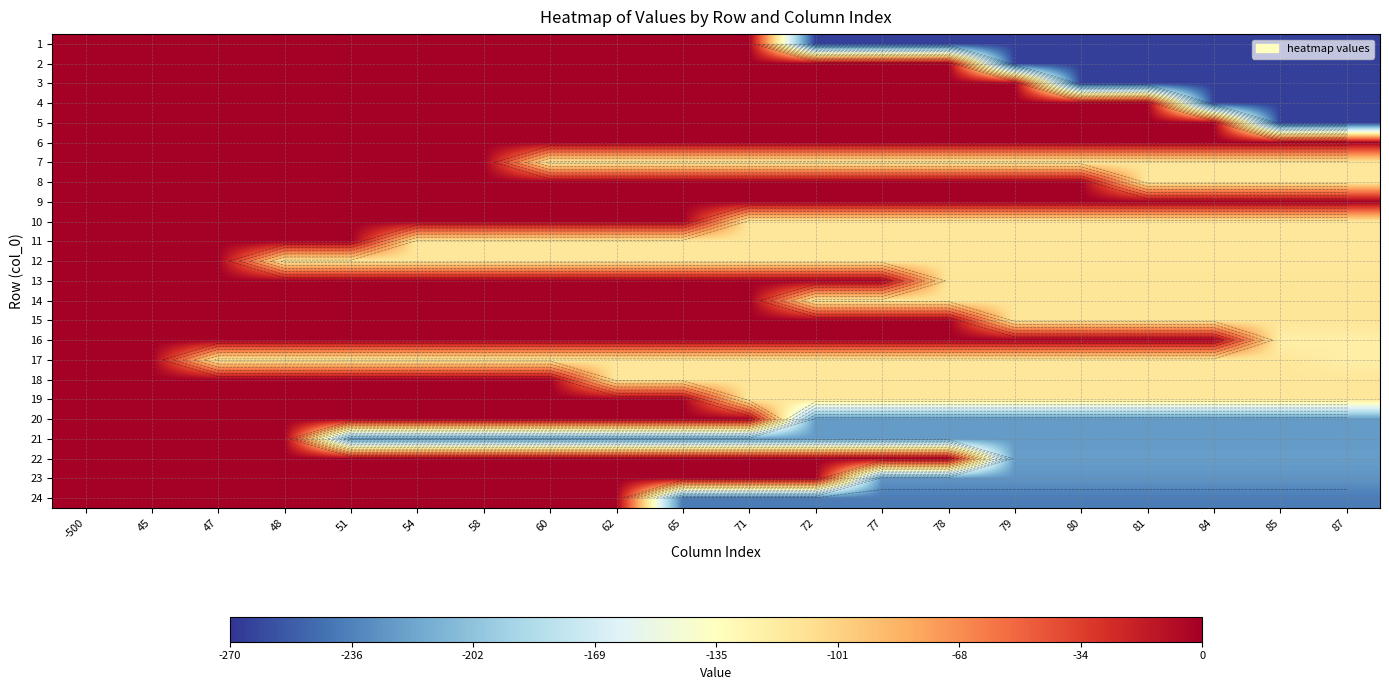

What is the sum of all 24 values?

-2631.2